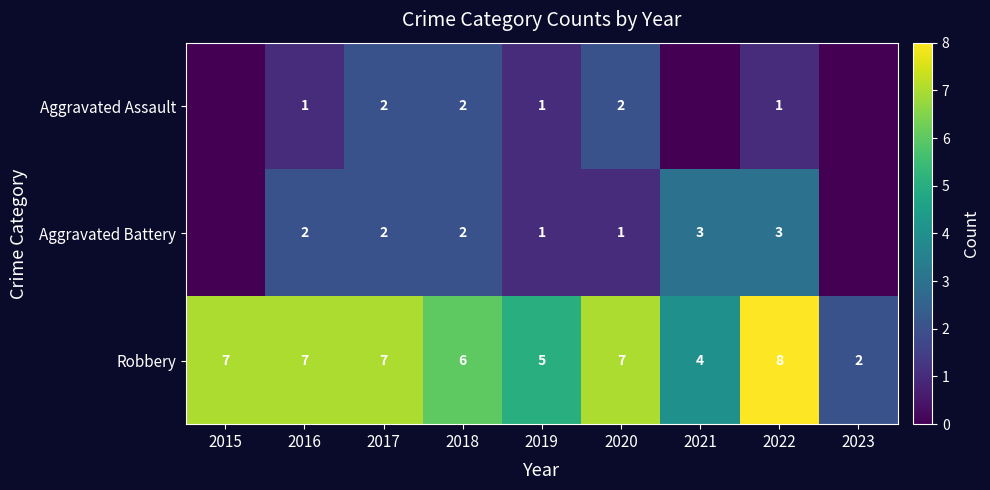

At 2016, list the series in order from smallest to largest.

Aggravated Assault, Aggravated Battery, Robbery